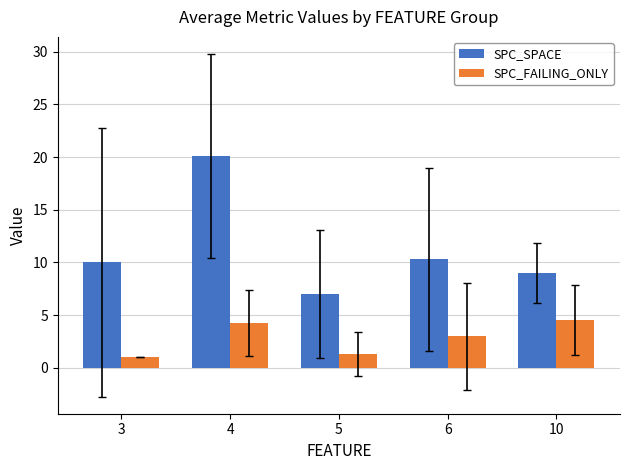

What is the difference between the second highest and minimum values in the SPC_SPACE series?

3.3